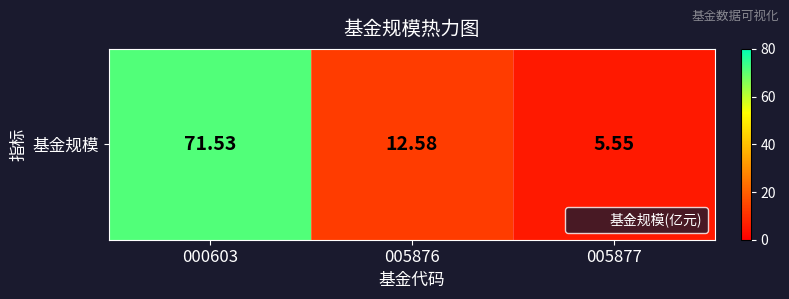

What is the minimum value shown in the chart?

5.5